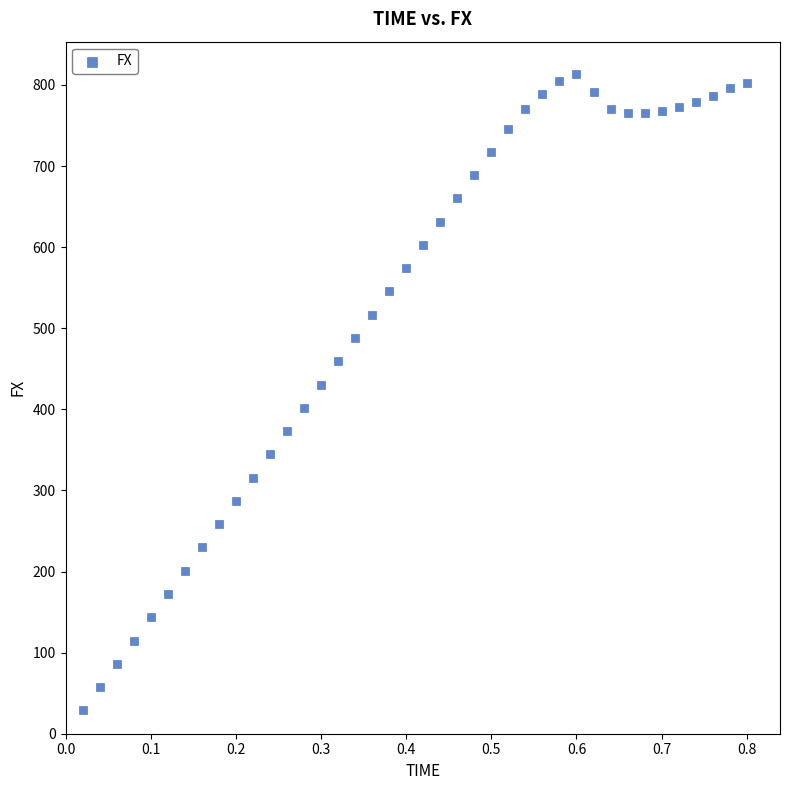

What is the range of Y values (max minus min)?

785.4